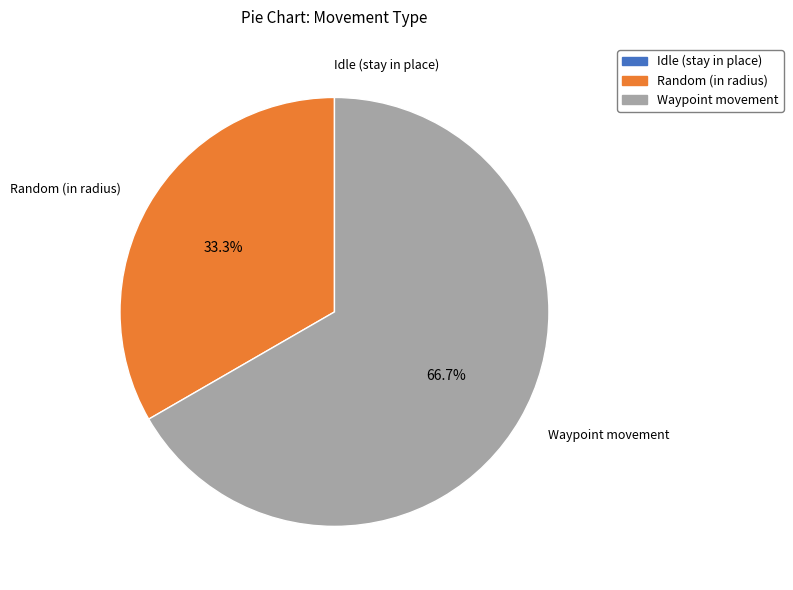

Is it true that Waypoint movement is 80% of the pie?

False